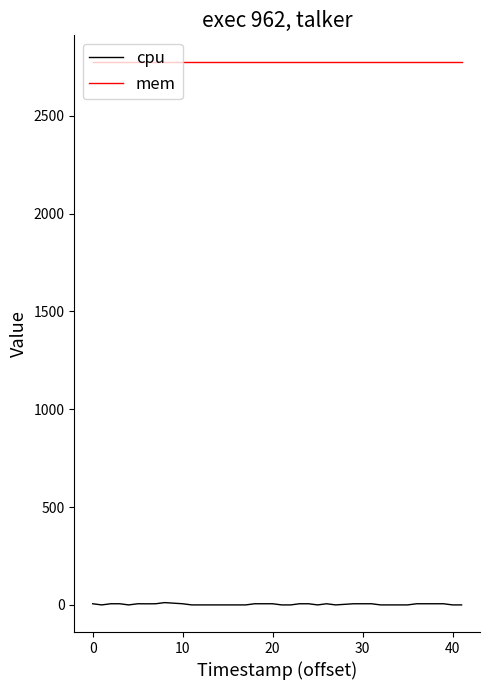

Which series has the largest total across all categories?

mem